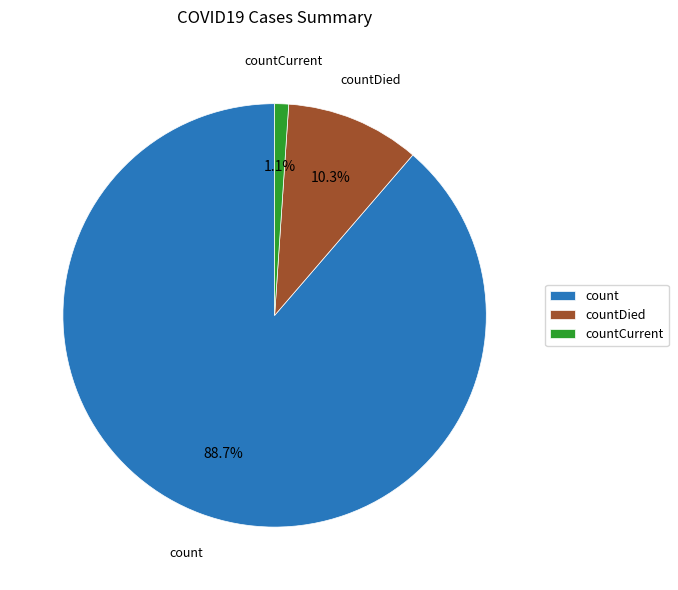

To the nearest percent, what percentage of the pie is count?

89%